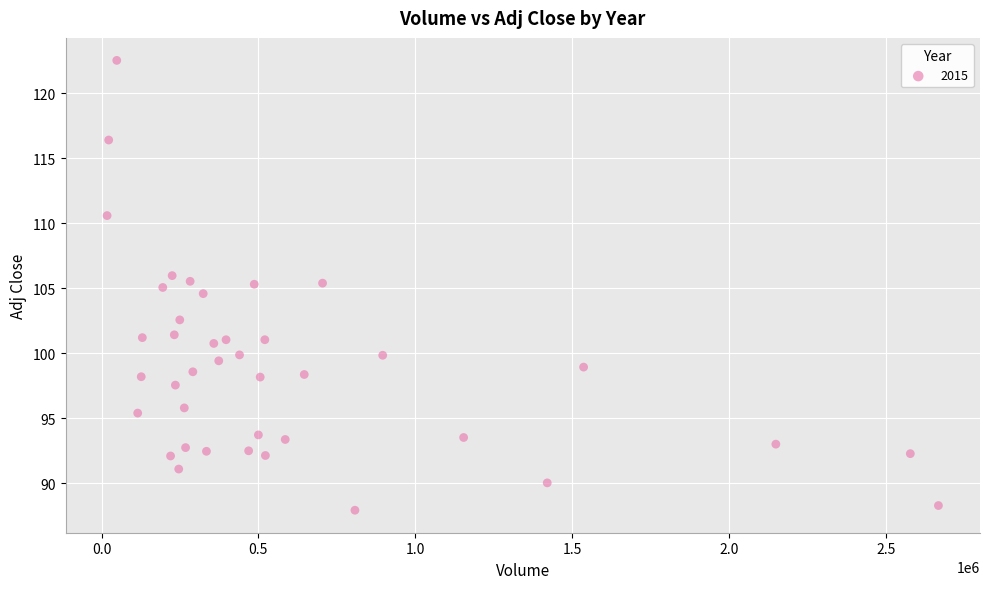

What is the range of X values (max minus min)?

2650085.0